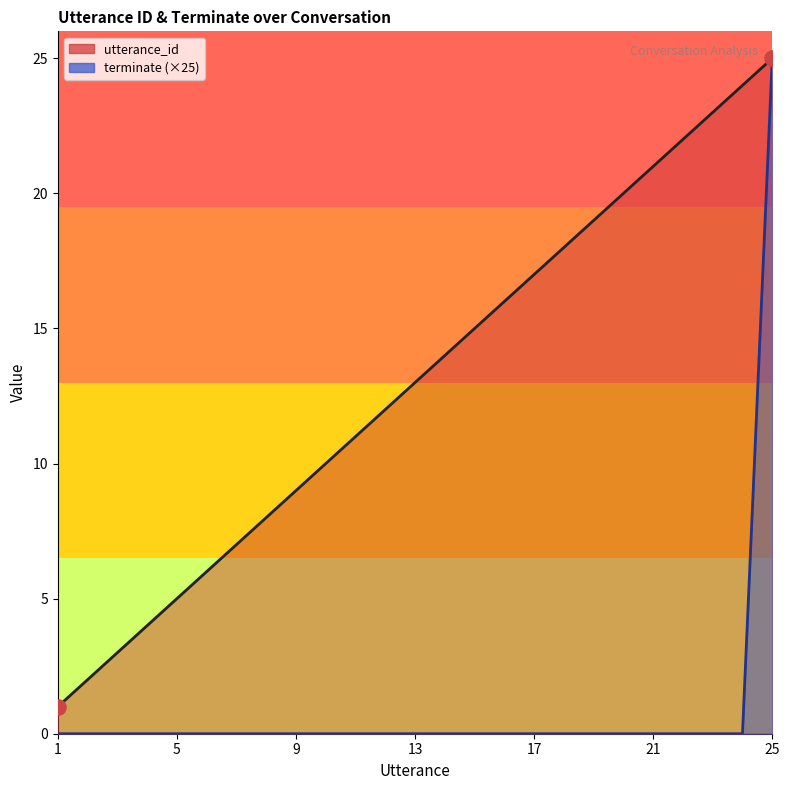

Which series has the largest total across all categories?

utterance_id